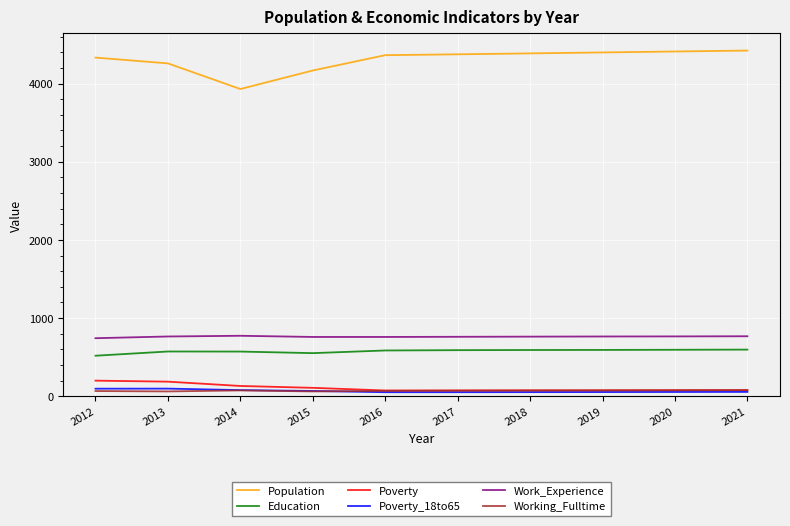

How many values in the Work_Experience series are below 764?

5